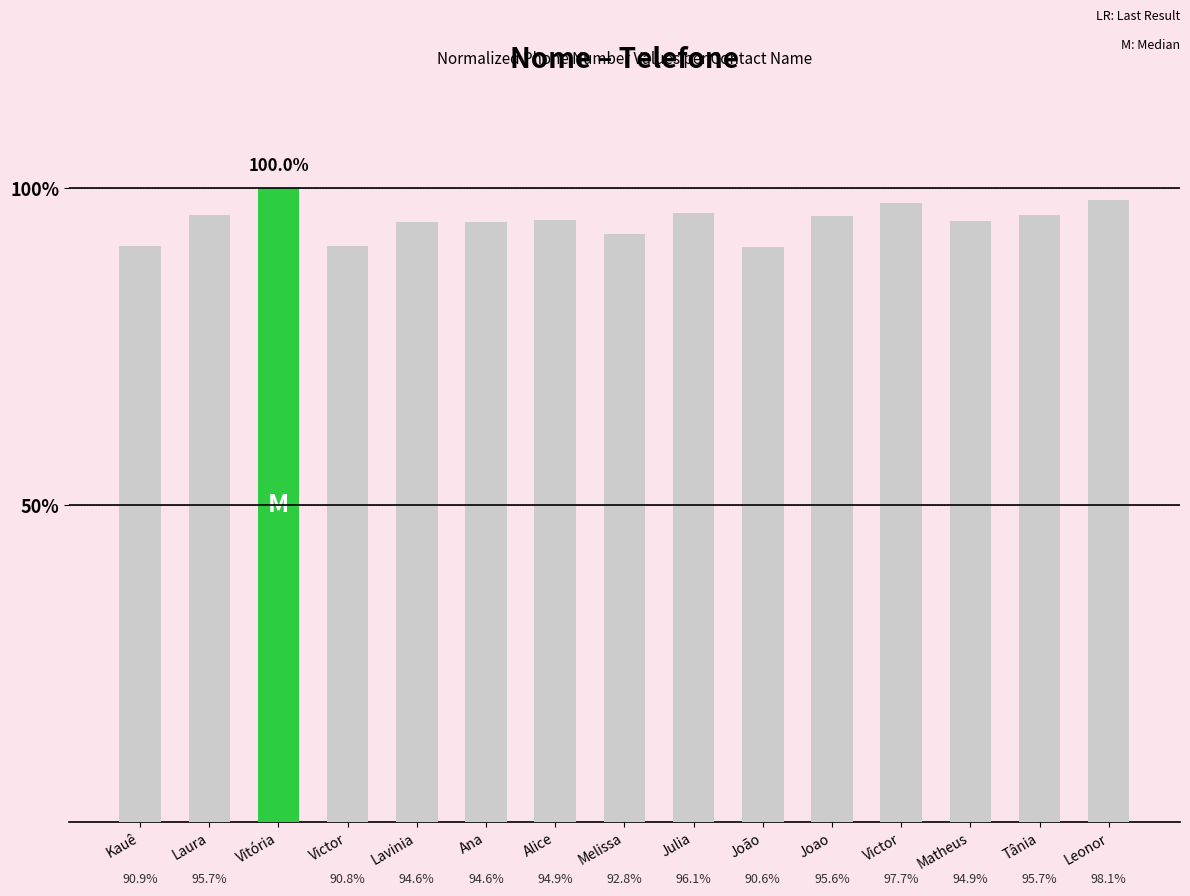

How many categories are shown in the chart?

15